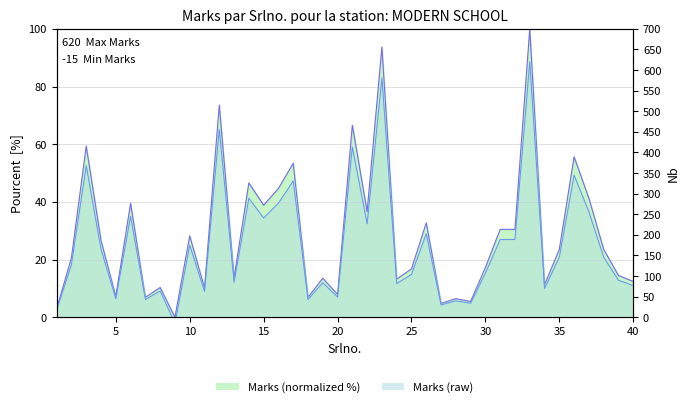

Rank the series by their average value, from lowest to highest.

Marks (normalized %), Marks (raw)